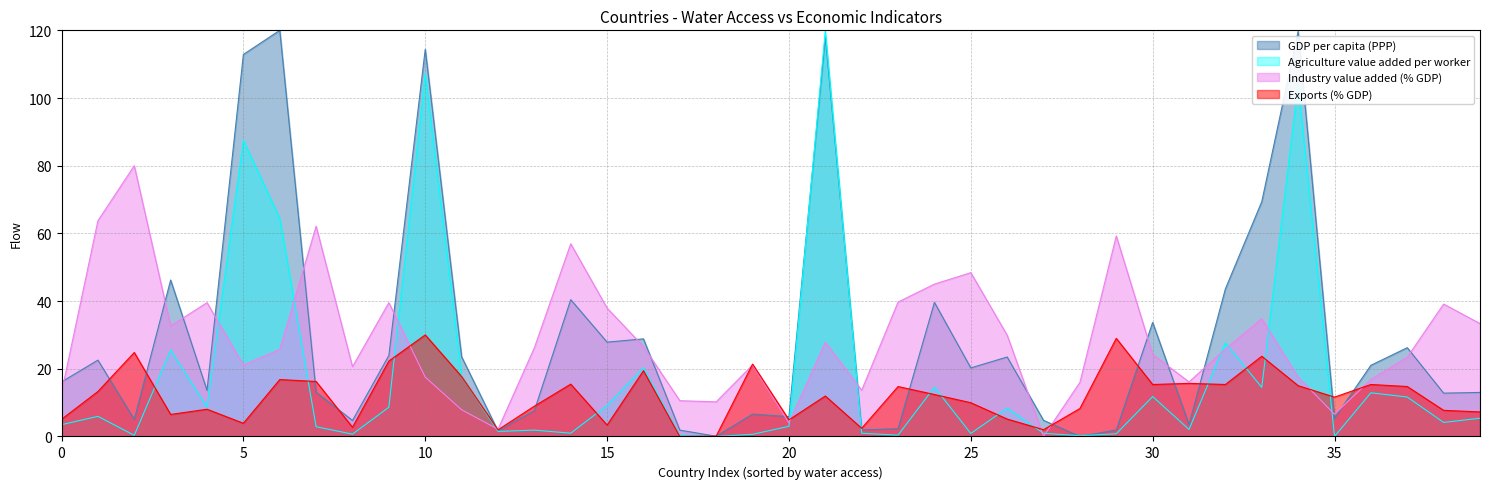

What is the difference between the highest and lowest values at 53?

57.8